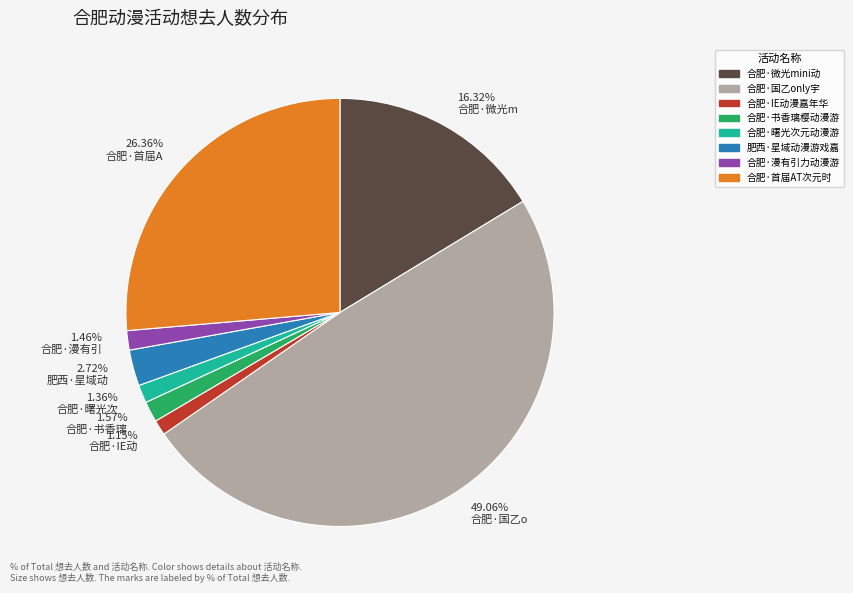

Is there any slice that represents more than half of the pie?

No